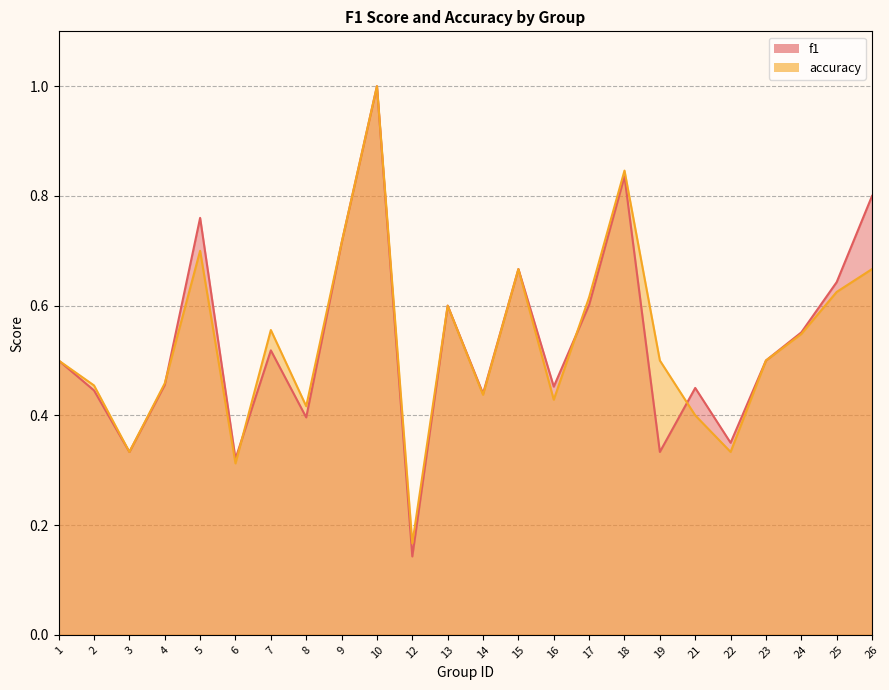

Reading right to left, transcribe all the data shown in this chart.

f1: 0.8	0.6	0.6	0.5	0.4	0.5	0.3	0.8	0.6	0.5	0.7	0.4	0.6	0.1	1.0	0.7	0.4	0.5	0.3	0.8	0.5	0.3	0.4	0.5
accuracy: 0.7	0.6	0.5	0.5	0.3	0.4	0.5	0.8	0.6	0.4	0.7	0.4	0.6	0.2	1.0	0.7	0.4	0.6	0.3	0.7	0.5	0.3	0.5	0.5